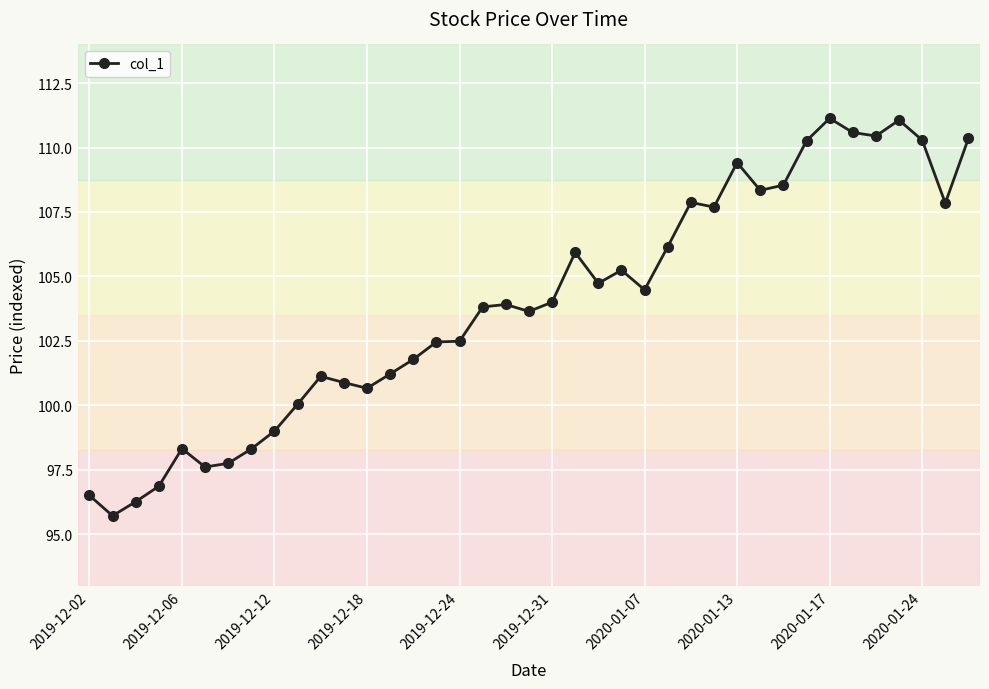

What is the value of the 29th point from the left?

109.4